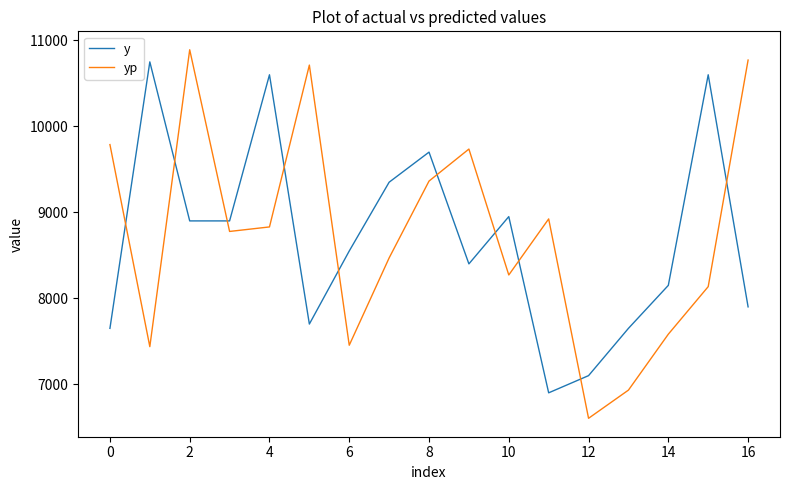

What is the difference between the maximum and minimum values in the yp series?

4287.3